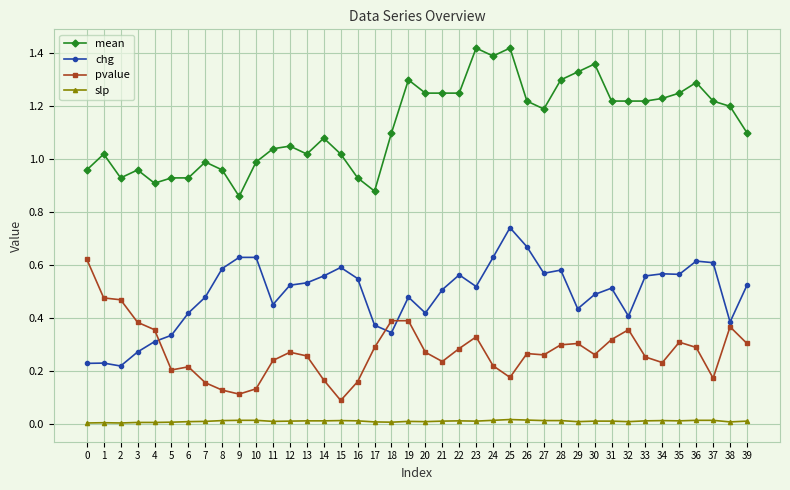

At 36, list the series in order from largest to smallest.

mean, chg, pvalue, slp